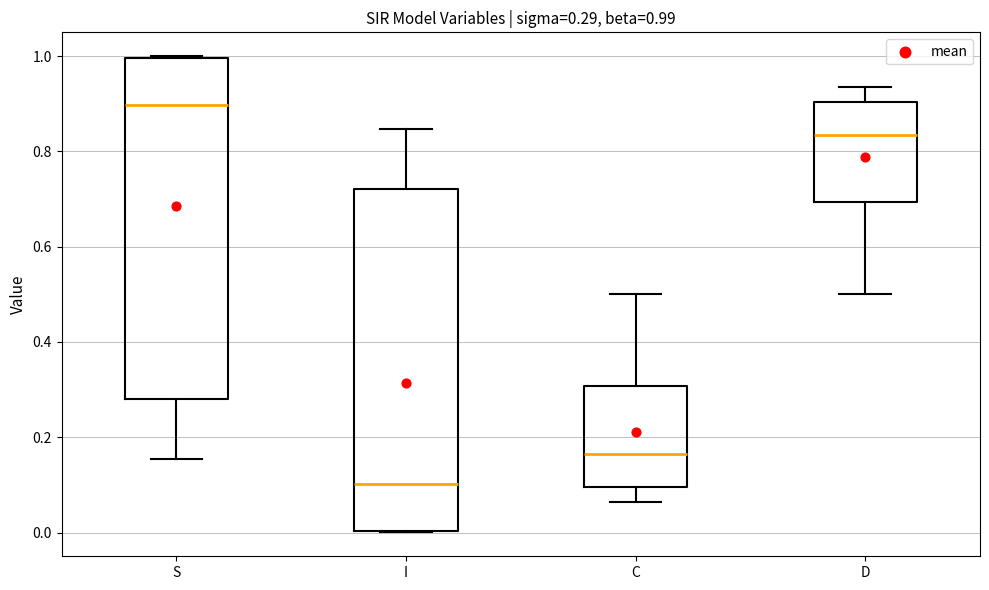

Which box has the lowest median line?

I